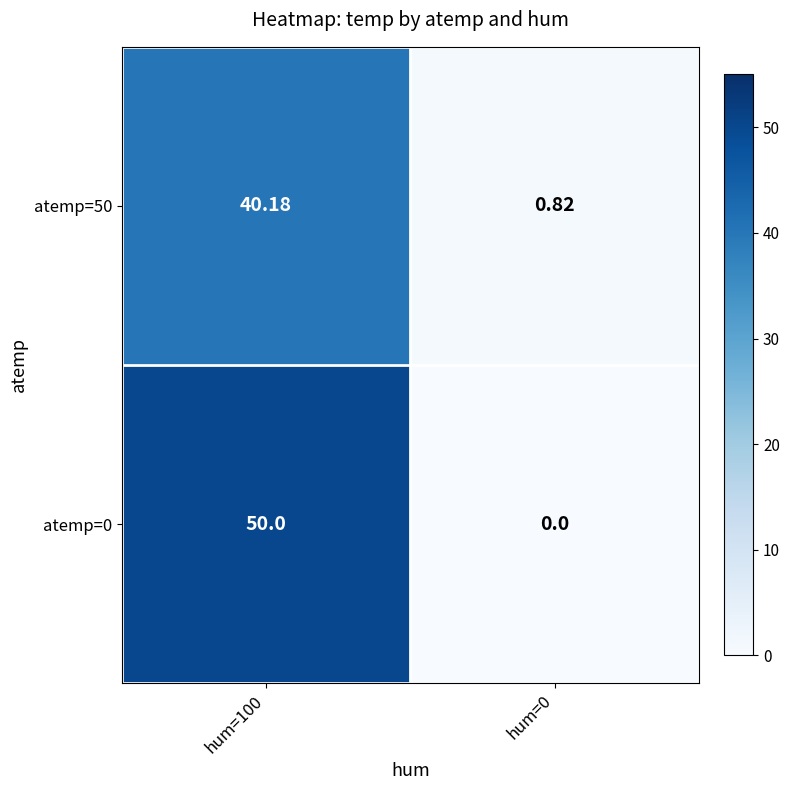

Between hum=100 and hum=0, which series saw the biggest shift?

atemp=0